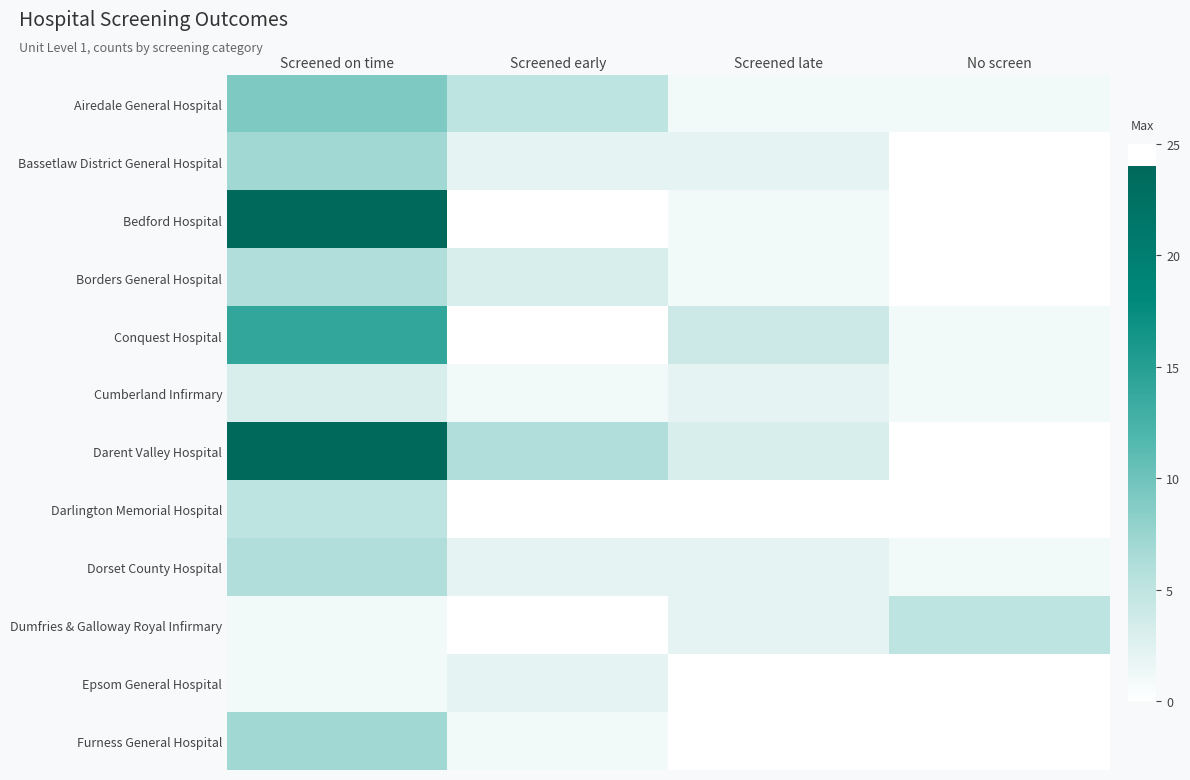

Between No screen and Screened late, which is larger?

No screen